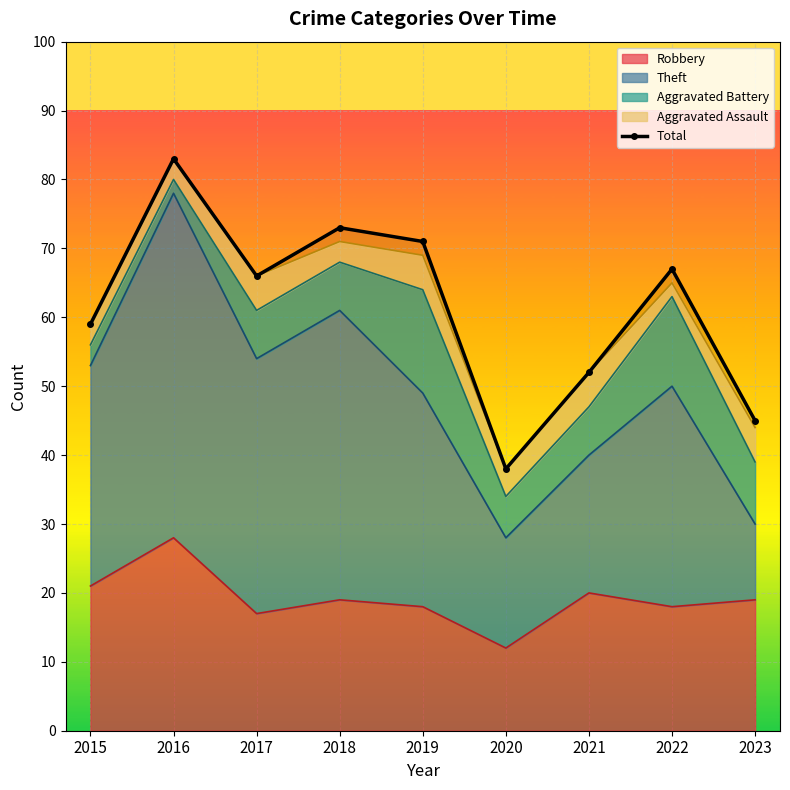

Is it true that the value at 2015 is 96?

False